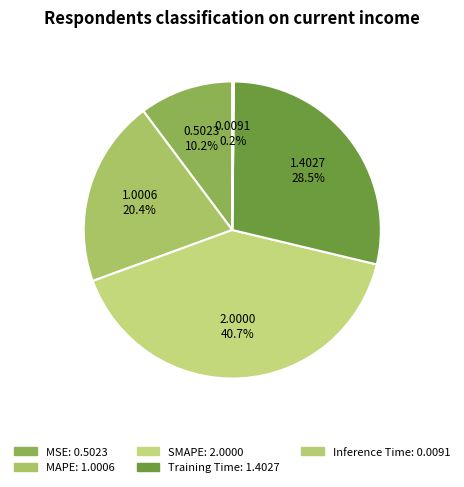

Do Training Time and SMAPE together represent more than half of the pie?

Yes